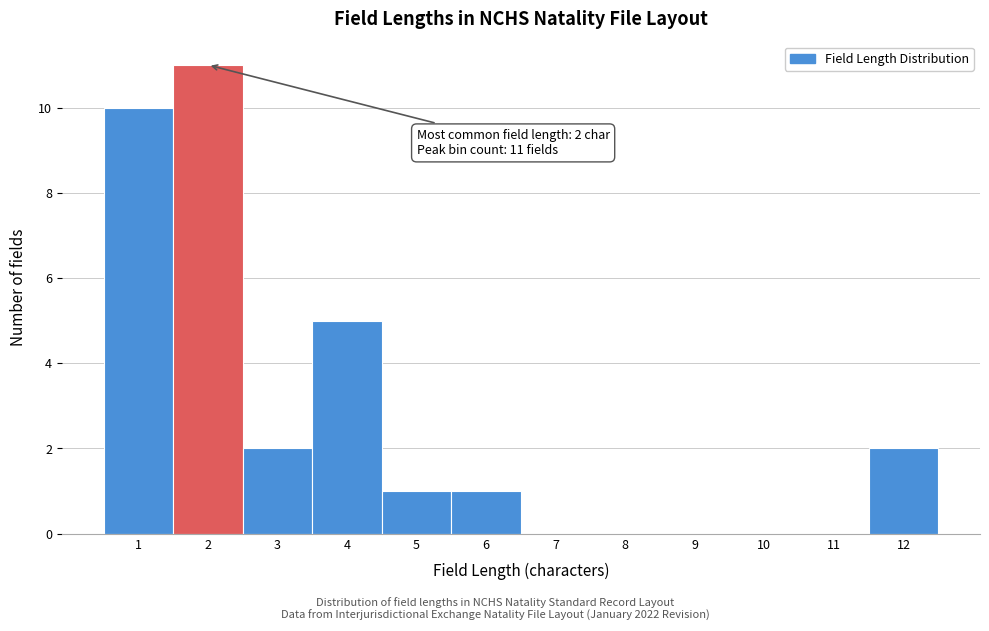

Which range on the x-axis has the tallest bar?

1.5 to 2.5